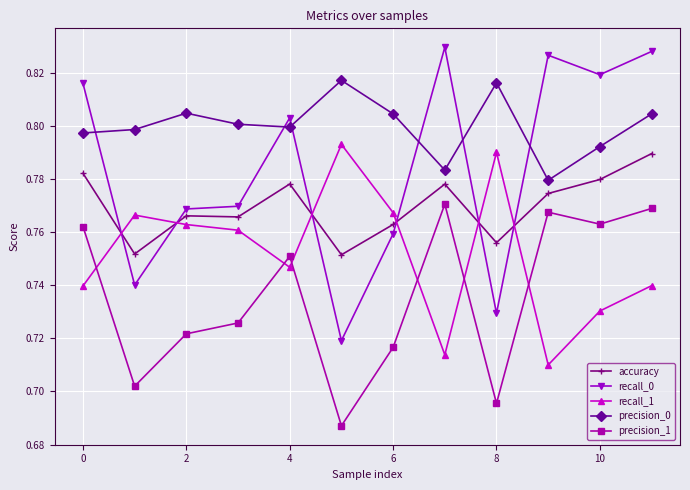

What is the sum of all recall_0 values?

9.4